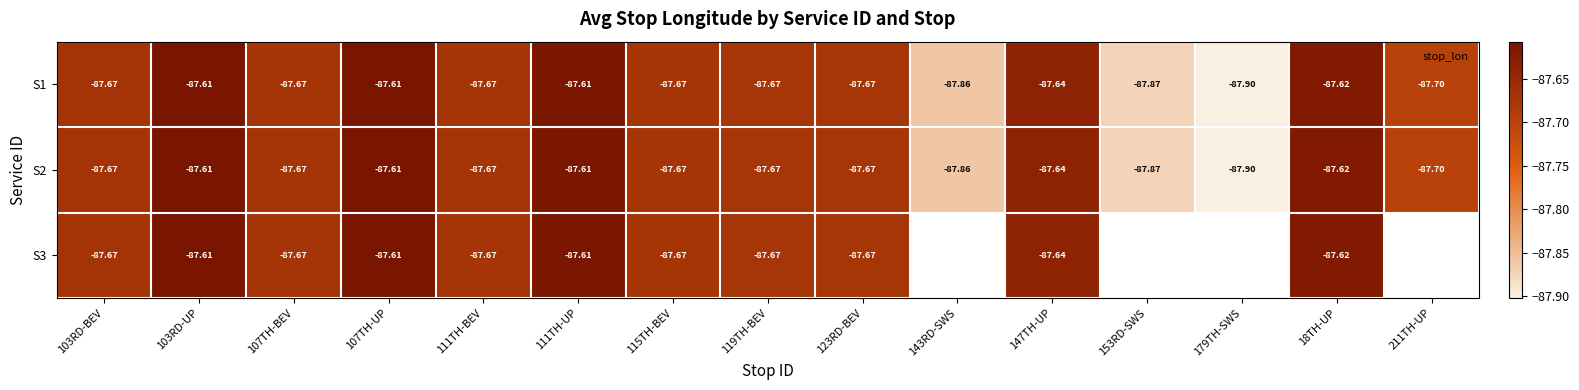

The S1 series shows -119.4 at 153RD-SWS. True or false?

False